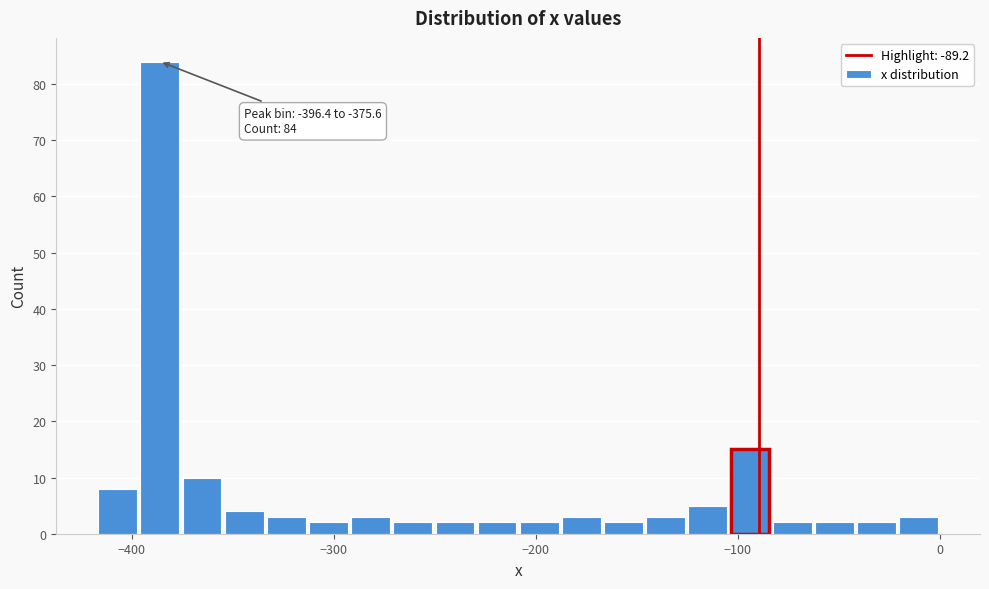

Read against the x-axis, roughly where is the centre of the tallest bar?

-390